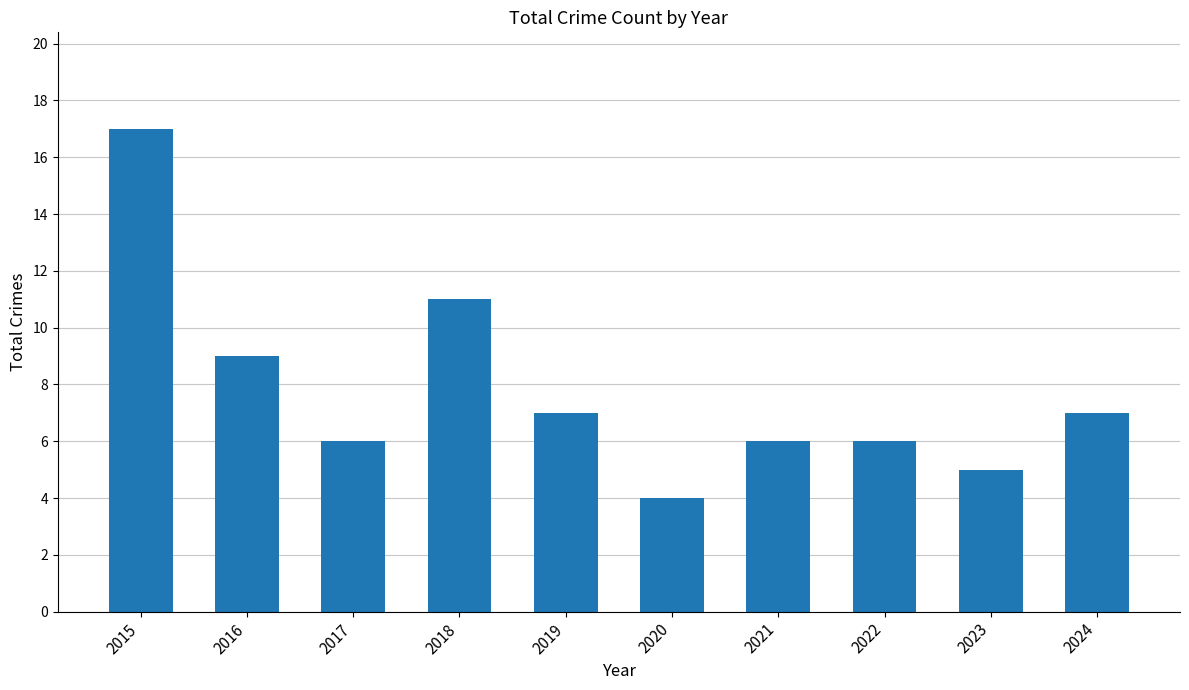

True or false: the data shows 3 at 2018.

False